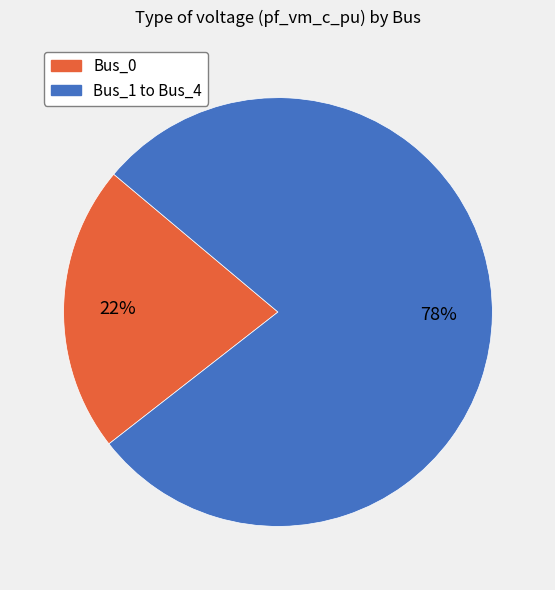

How many slices are in this pie chart?

2